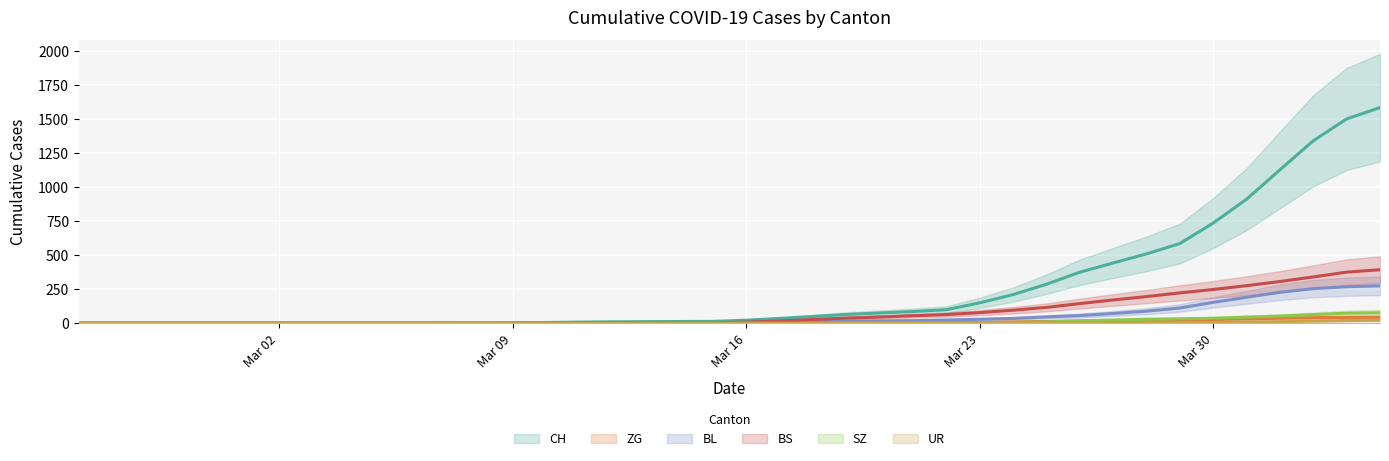

What is the difference between the maximum and second lowest values in the UR series?

21.7